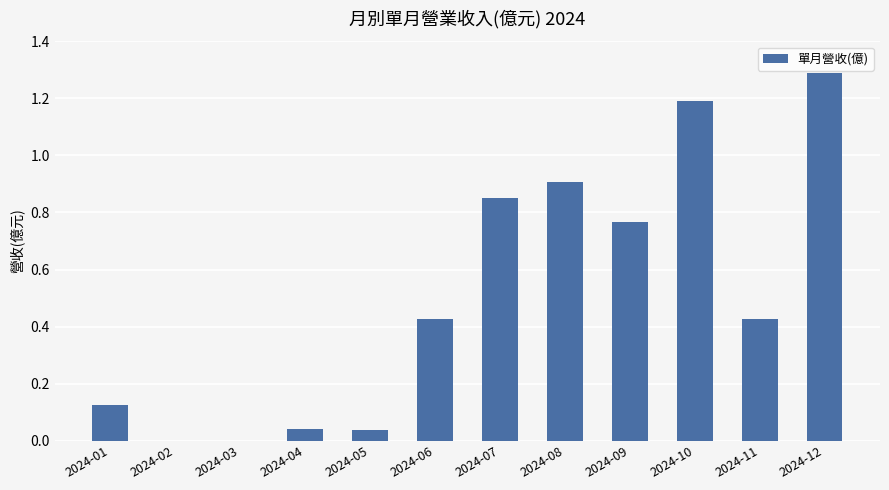

What is the sum of the values at 2024-10 and 2024-12?

2.5